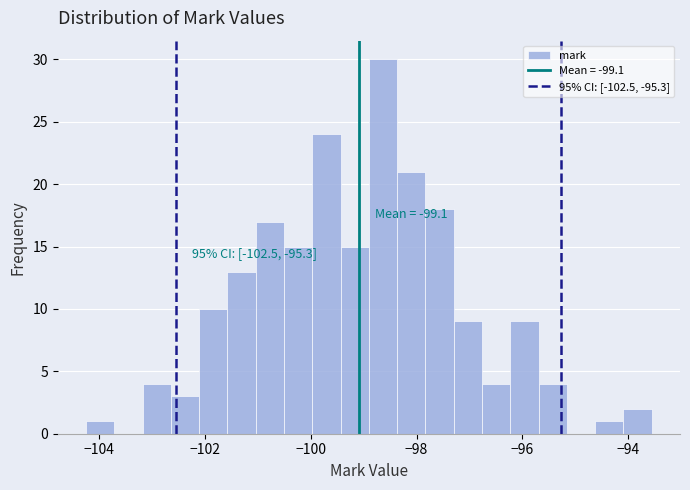

Around what value on the x-axis is the tallest bar? Give the approximate position of its centre, as read against the axis.

-98.6